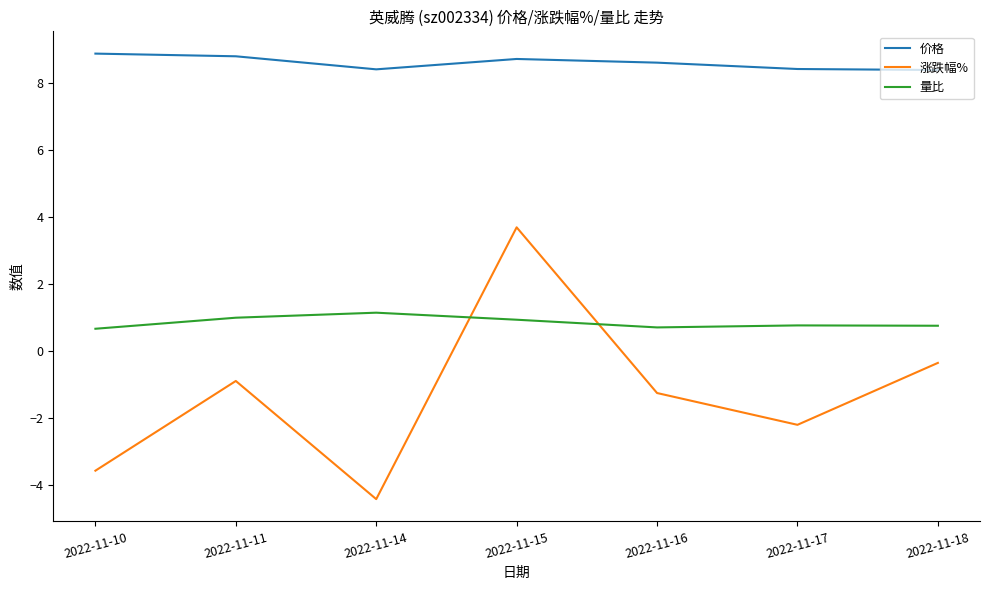

Rank the series at 2022-11-18 from highest to lowest value.

价格, 量比, 涨跌幅%